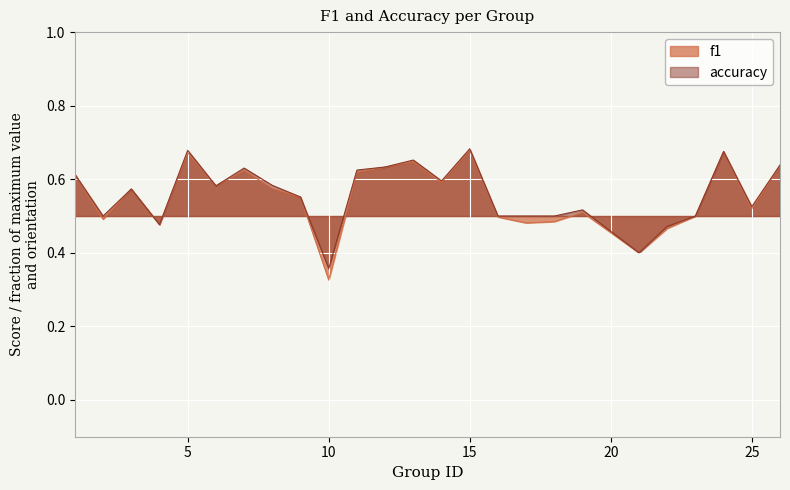

Which label corresponds to the largest value in the chart?

15